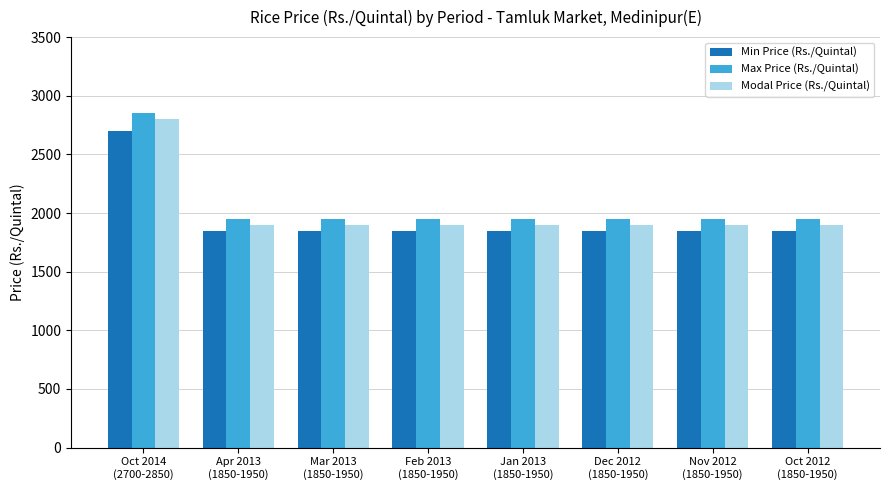

Which series has the largest total across all categories?

Max Price (Rs./Quintal)